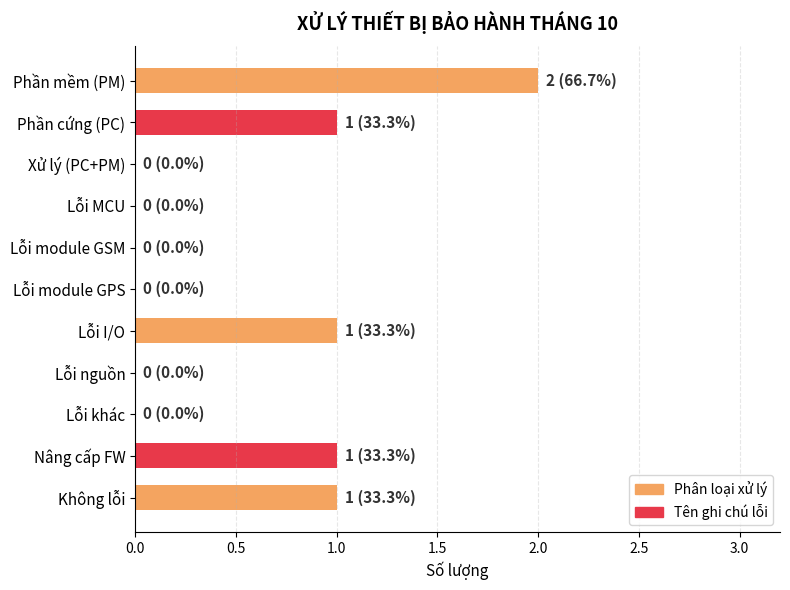

Count the values in the range 0 to 1.

10